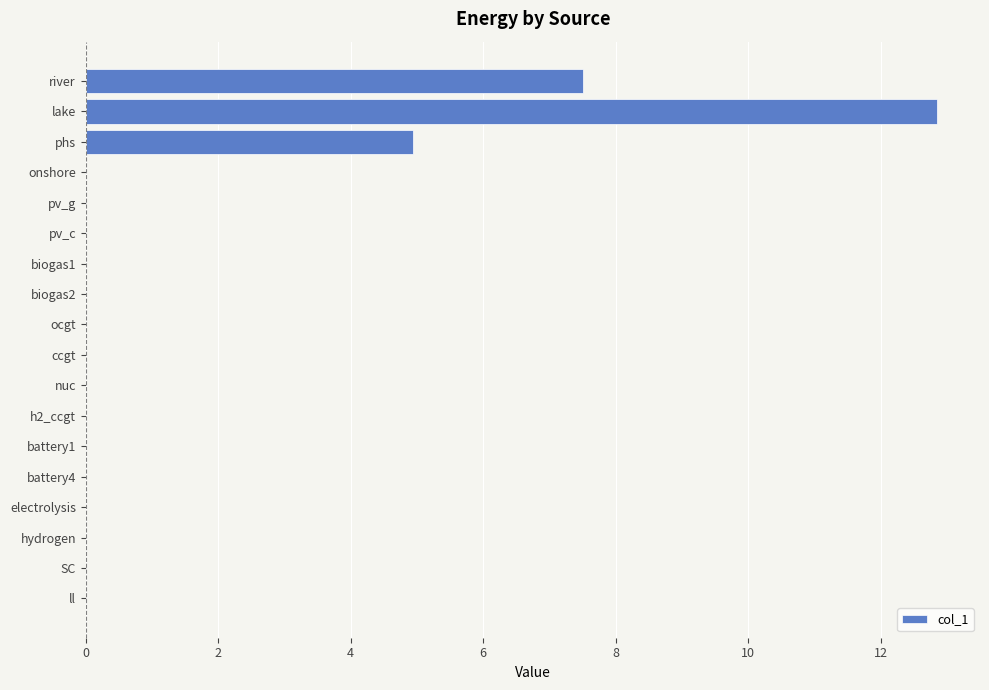

Count the number of data series in this chart.

1